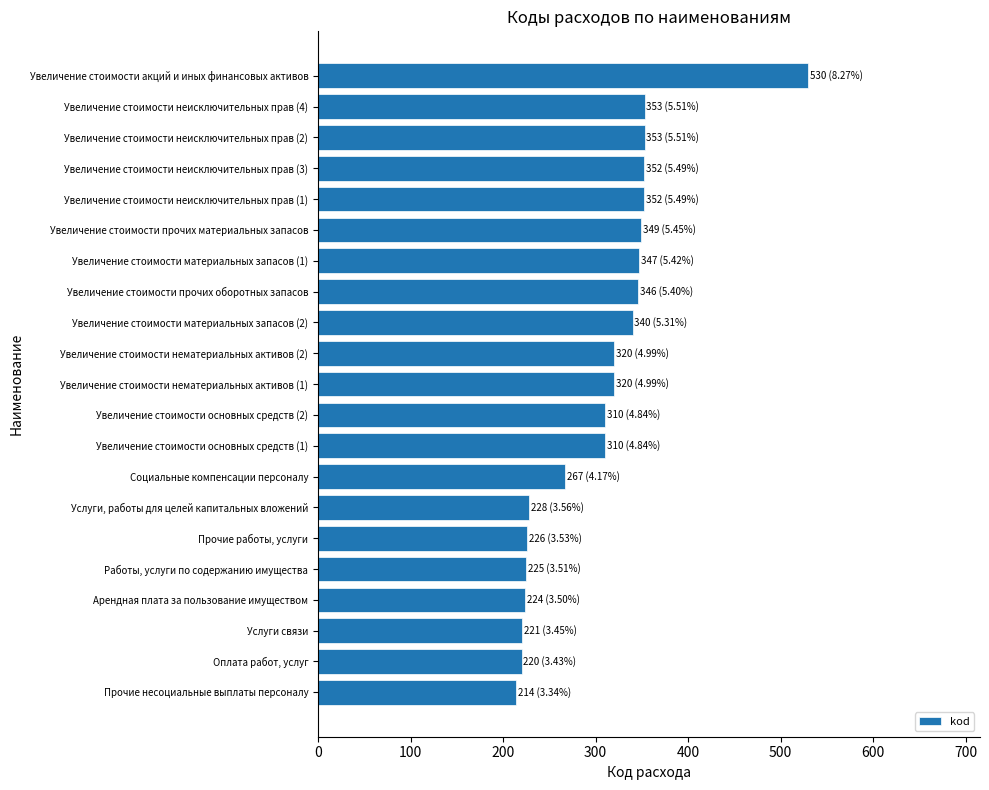

What is the difference between the maximum and minimum values?

316